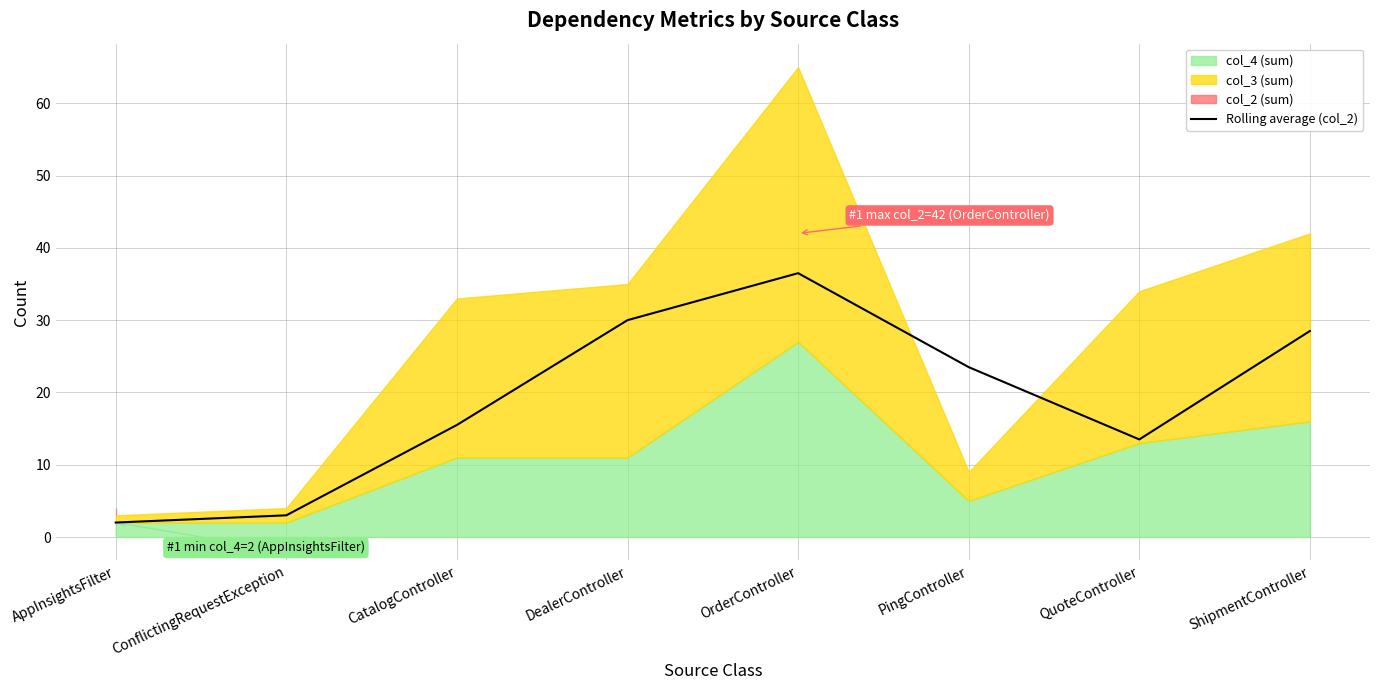

True or false: the data shows 36.5 at OrderController.

True